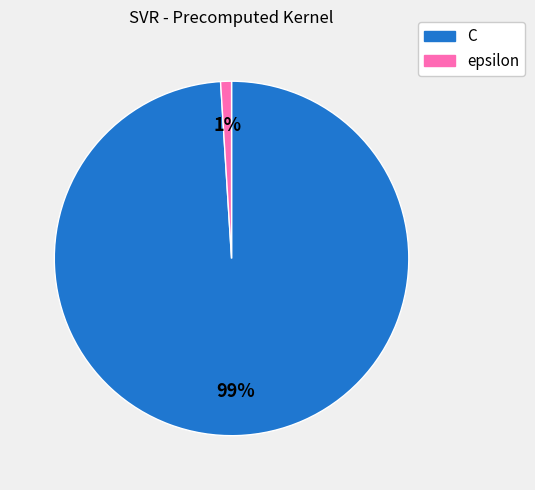

What percentage is the C slice, to the nearest percent?

99%